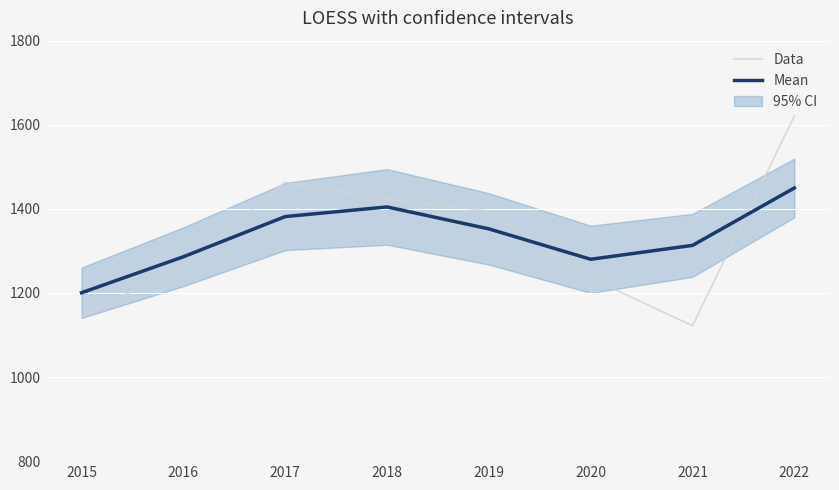

What is the maximum value for Data?

1621.0